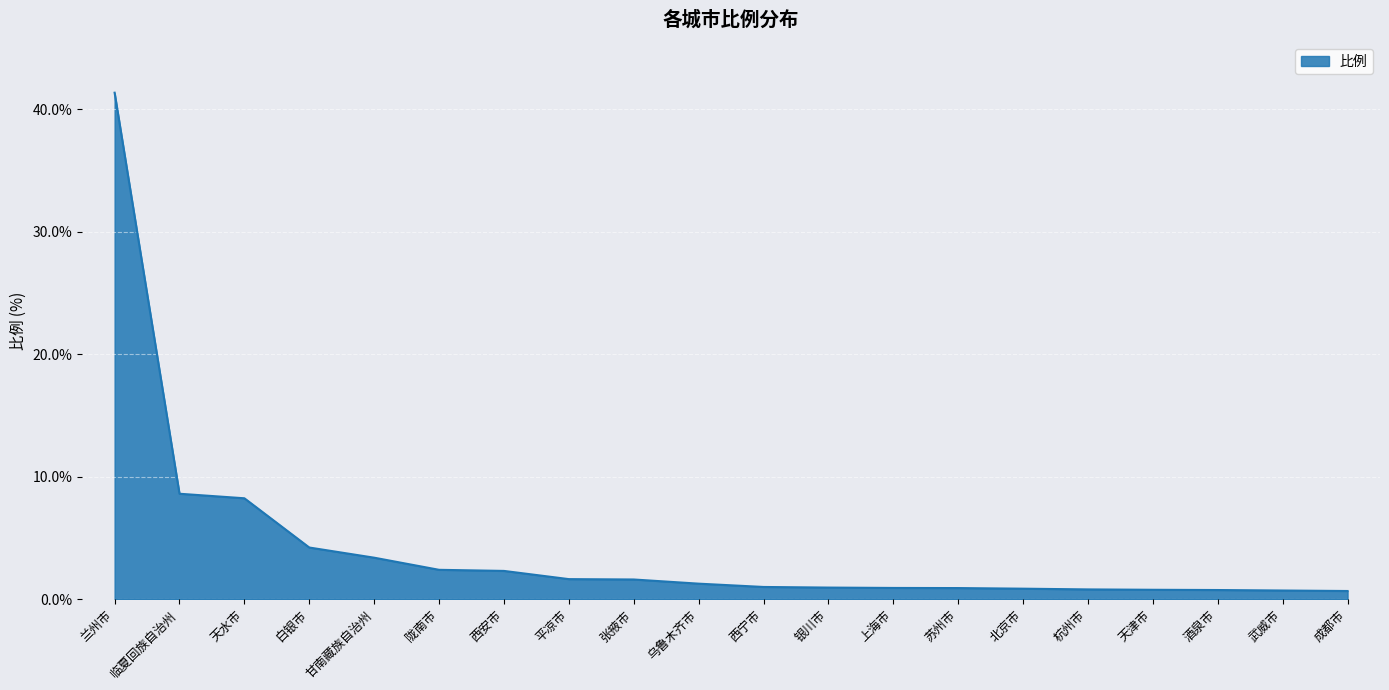

At which label does the data first exceed 1?

兰州市